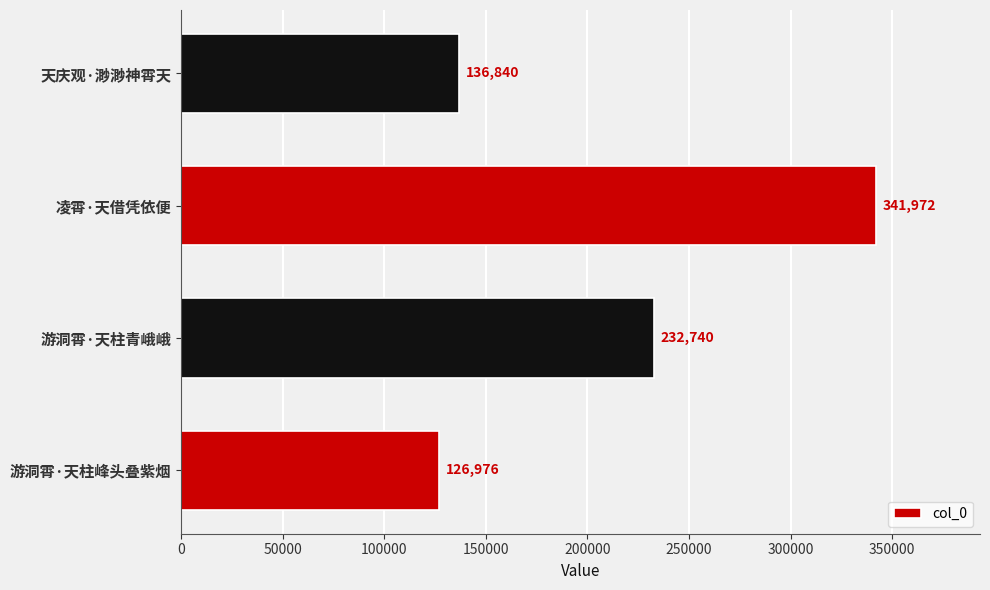

Between 游洞霄·天柱青峨峨 and 凌霄·天借凭依便, which is larger?

凌霄·天借凭依便